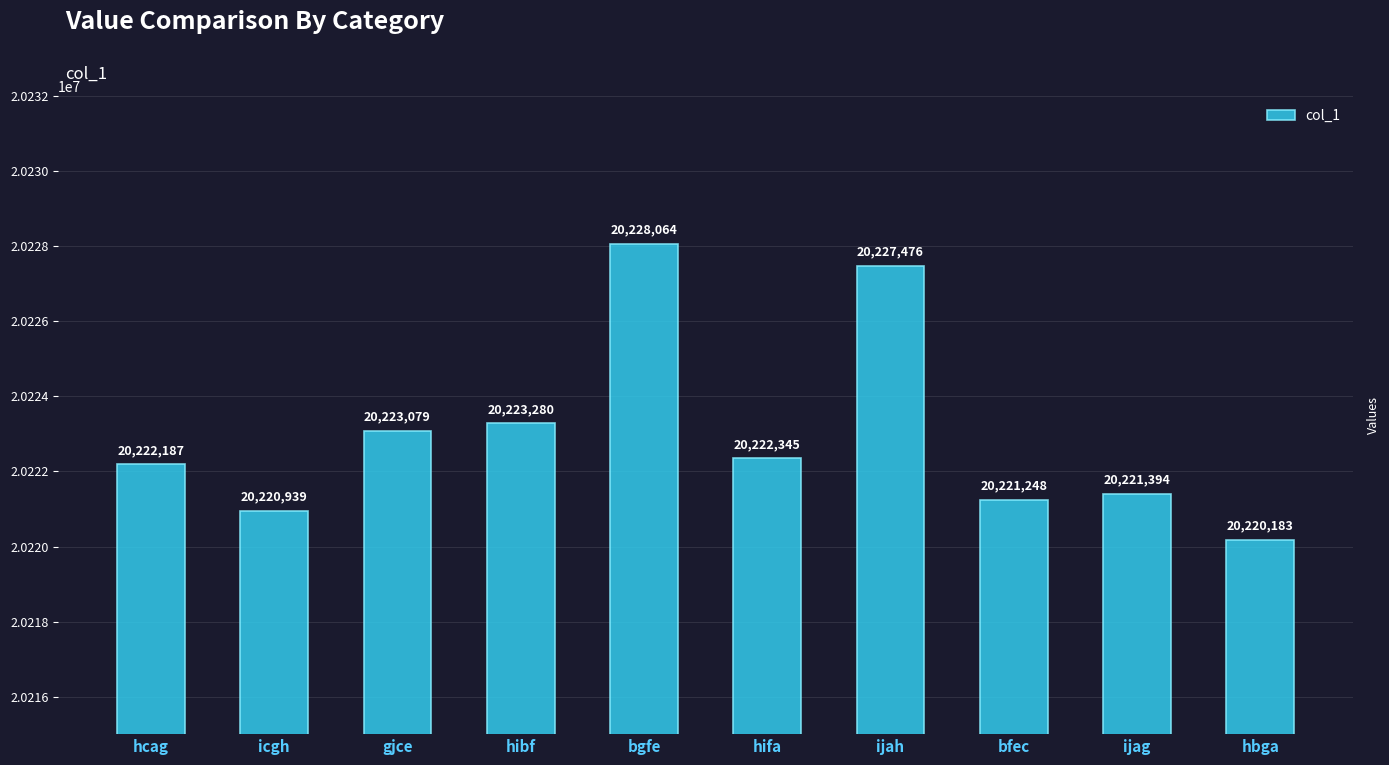

What is the label of the 6th bar from the left?

hifa